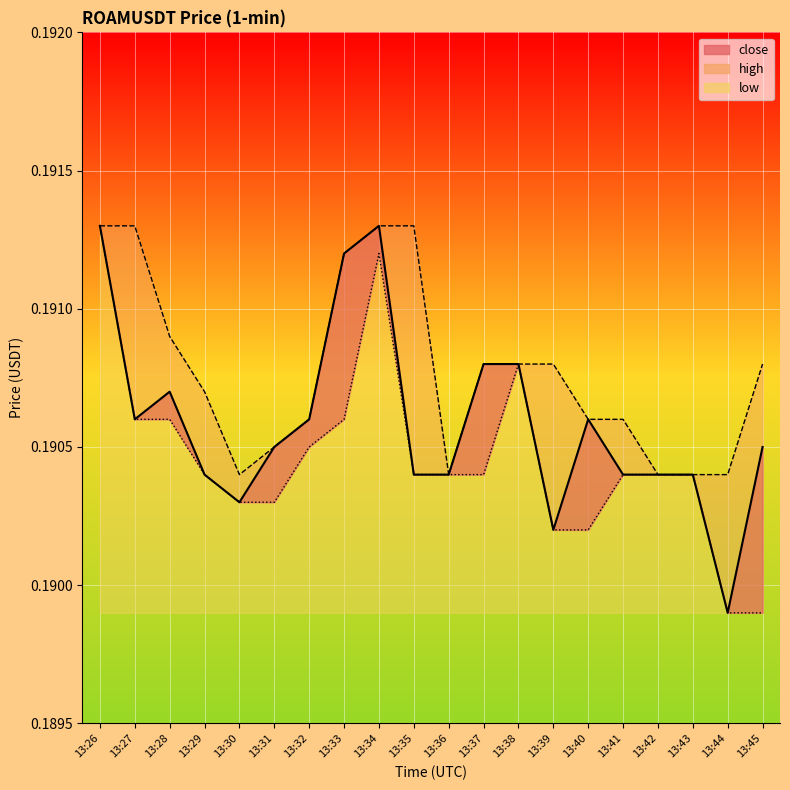

Is the value of close at 13:28 greater than the value of low at 13:32?

Yes